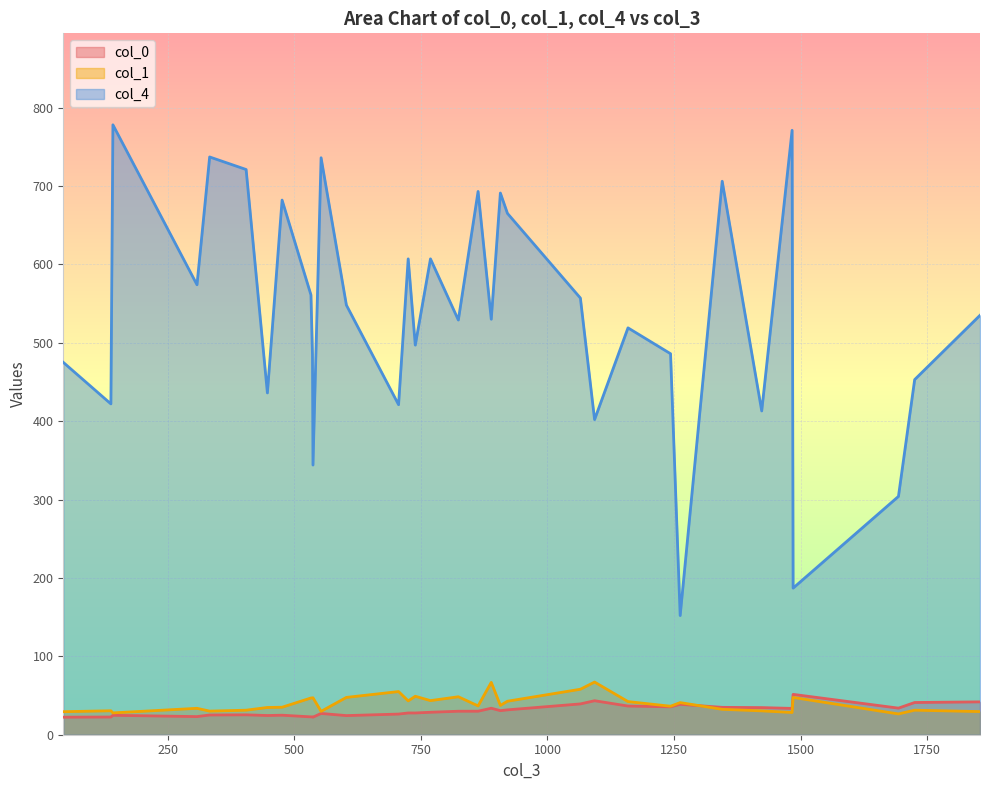

True or false: col_1 and col_4 cross at least once.

False